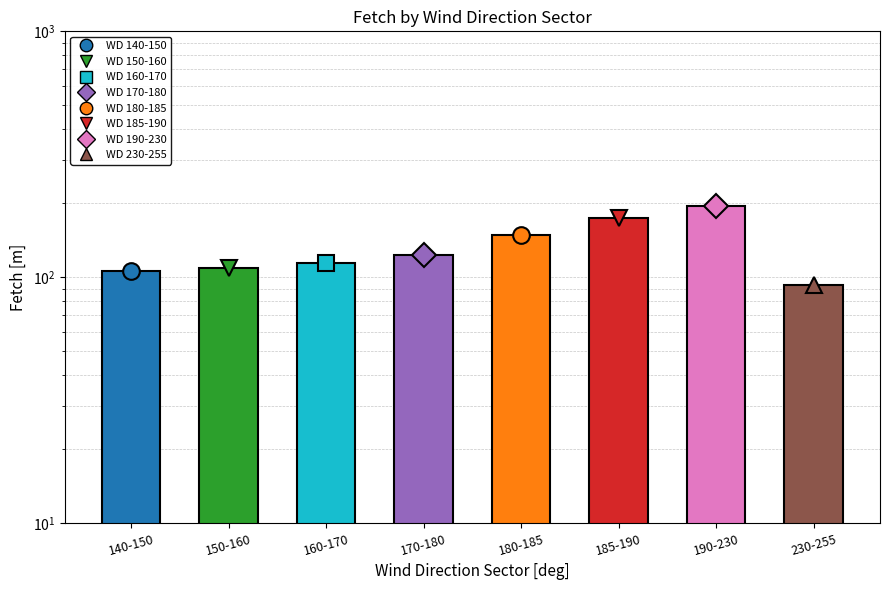

What is the greatest value displayed?

195